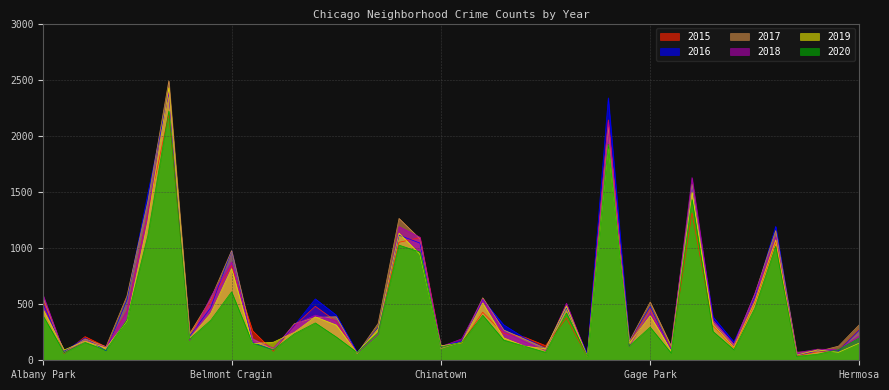

Between Chinatown and Burnside, which is larger?

Chinatown